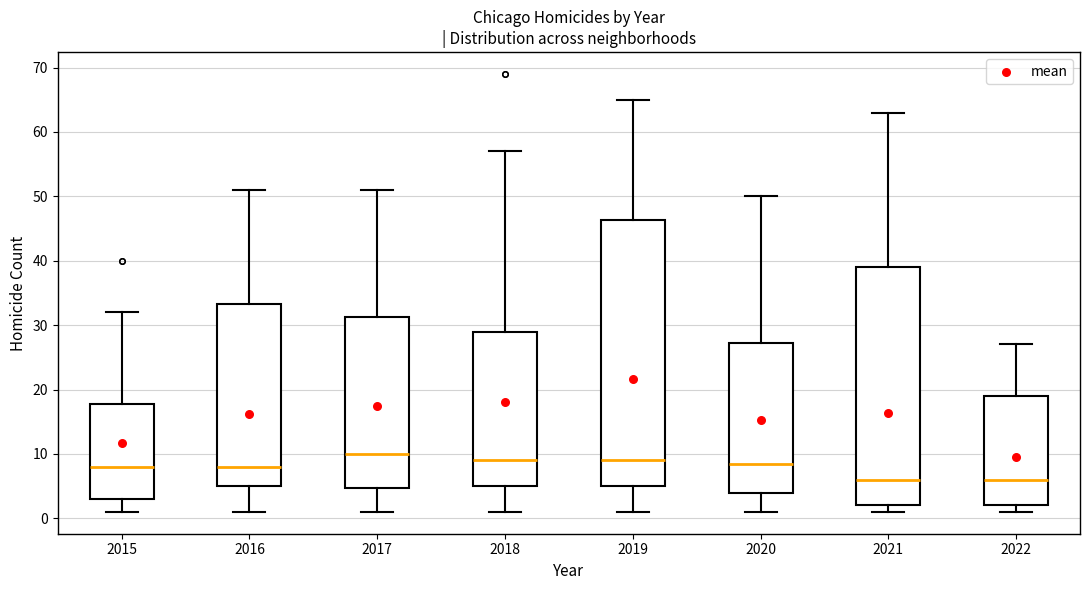

Which box is the tallest, from its lower edge to its upper edge?

2019